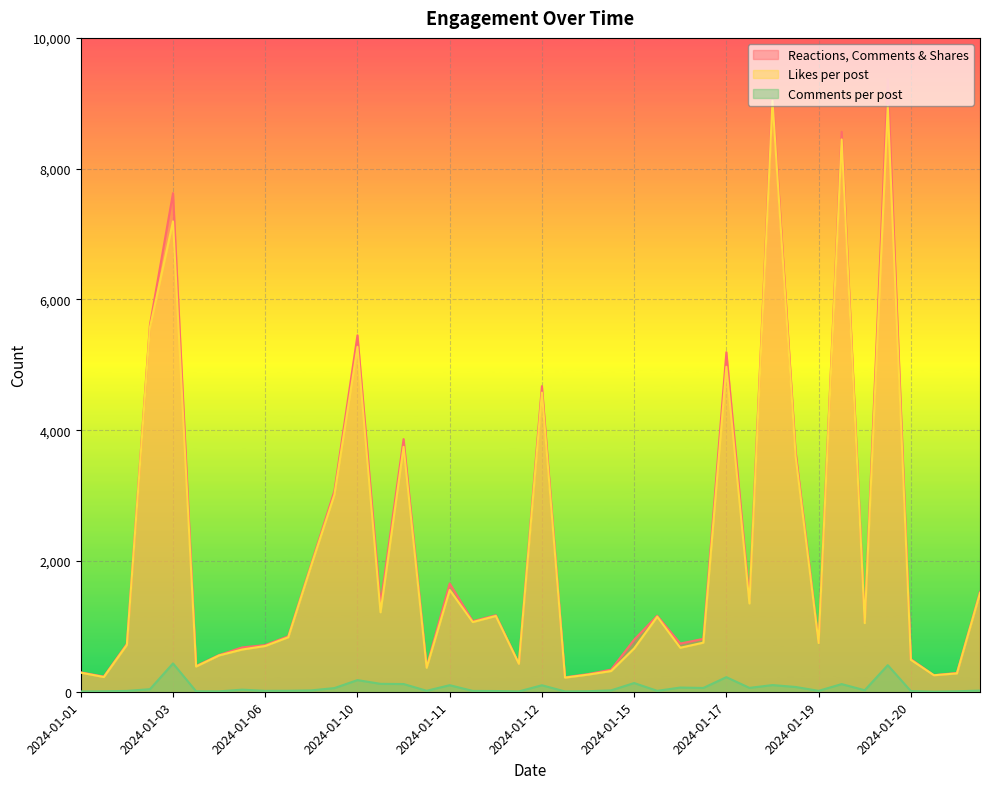

What is the difference between the second highest and second lowest values in the Reactions, Comments & Shares series?

8909